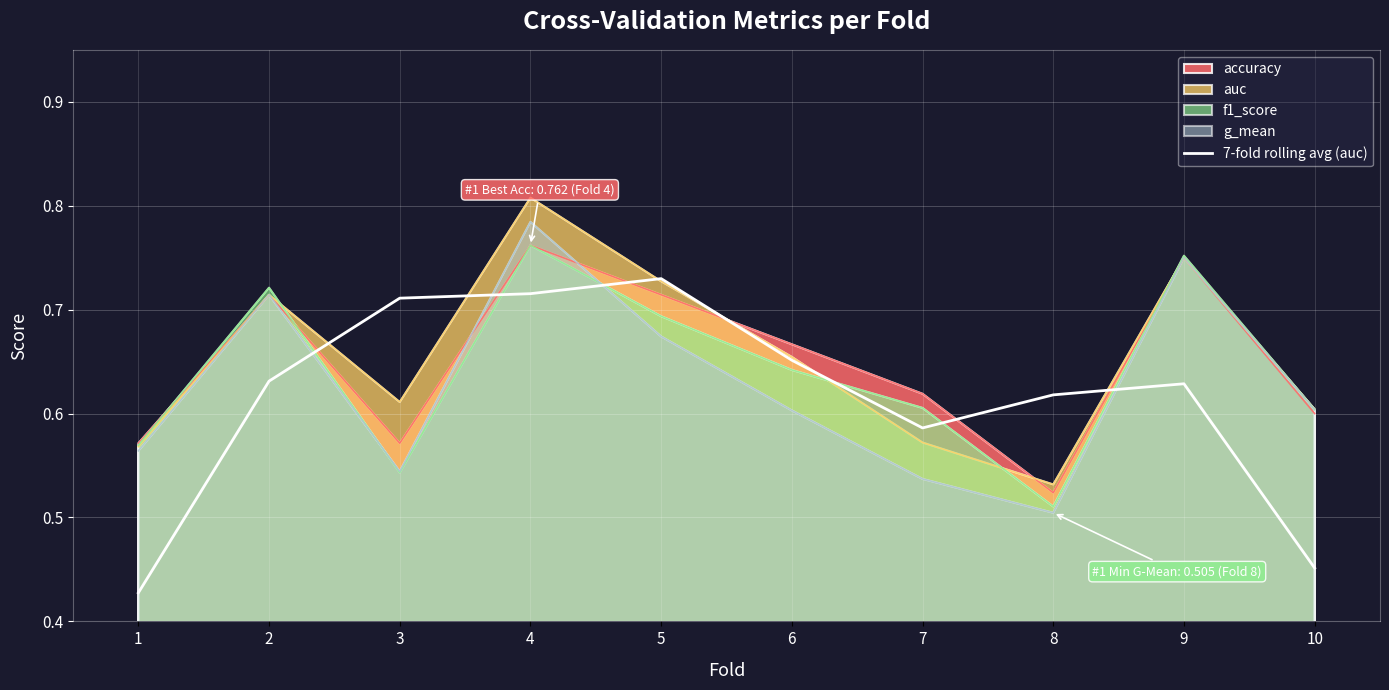

Between 4 and 10, which series saw the biggest shift?

7-fold rolling avg (auc)